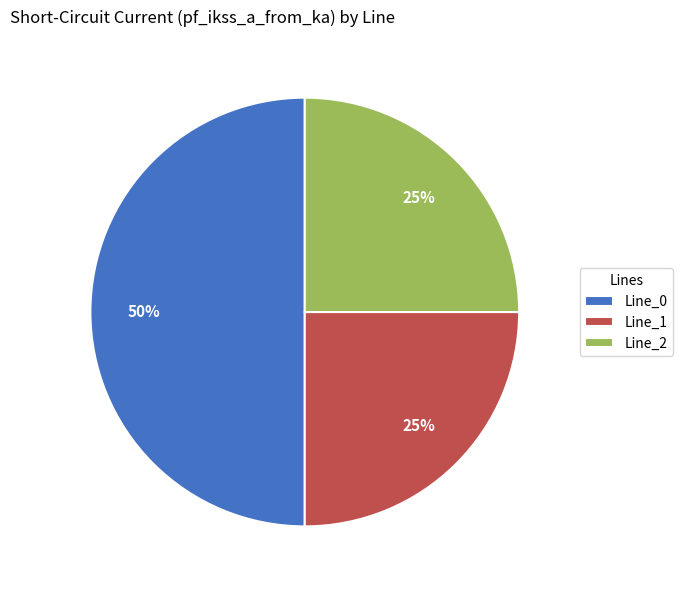

Is the sum of Line_1 and Line_0 greater than half?

Yes